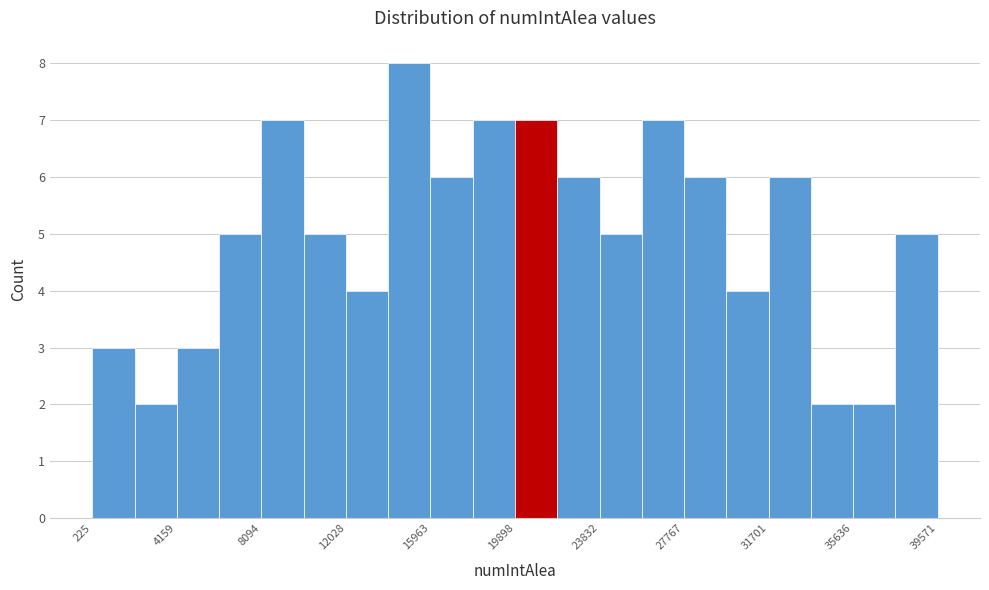

Read against the x-axis, roughly where is the centre of the tallest bar?

15000